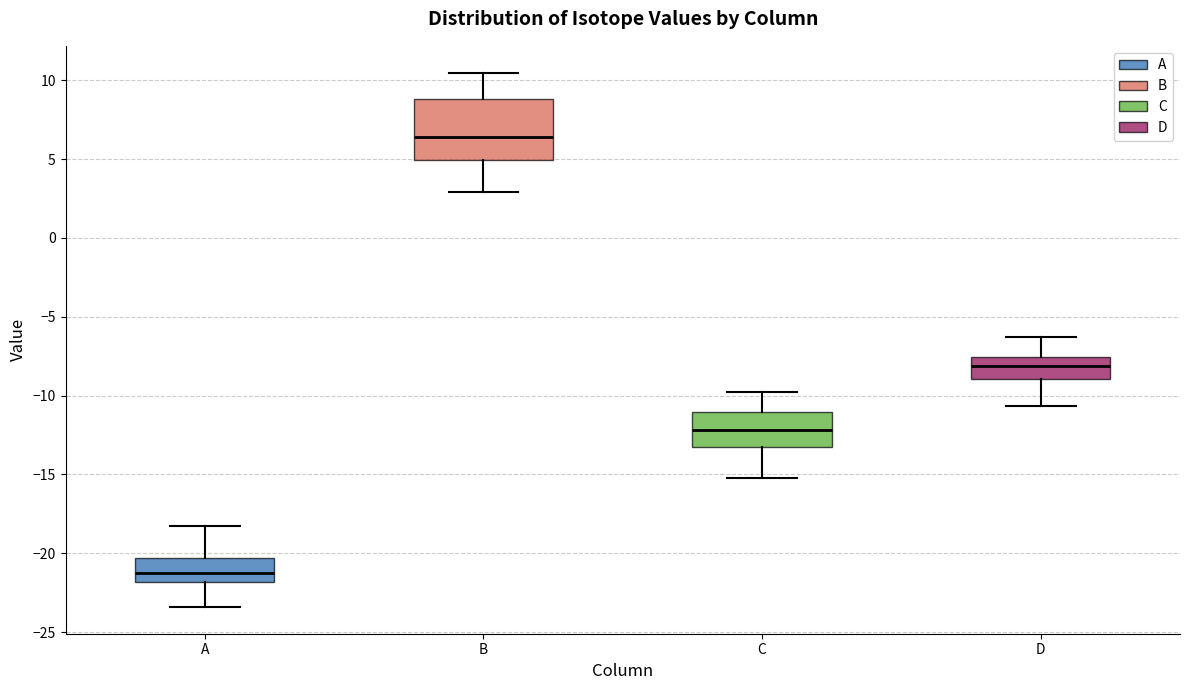

Reading left to right, read every box against the y-axis: the position of its median line, the range the box covers, and the ends of its whiskers. The values are not printed on the chart, so give them approximately, as read against the axis.

A: median -21.5, box -22.0 to -20.5, whiskers -23.5 to -18.0
B: median 6.5, box 5.0 to 9.0, whiskers 3.0 to 10.5
C: median -12.0, box -13.0 to -11.0, whiskers -15.0 to -10.0
D: median -8.0, box -9.0 to -7.5, whiskers -10.5 to -6.5